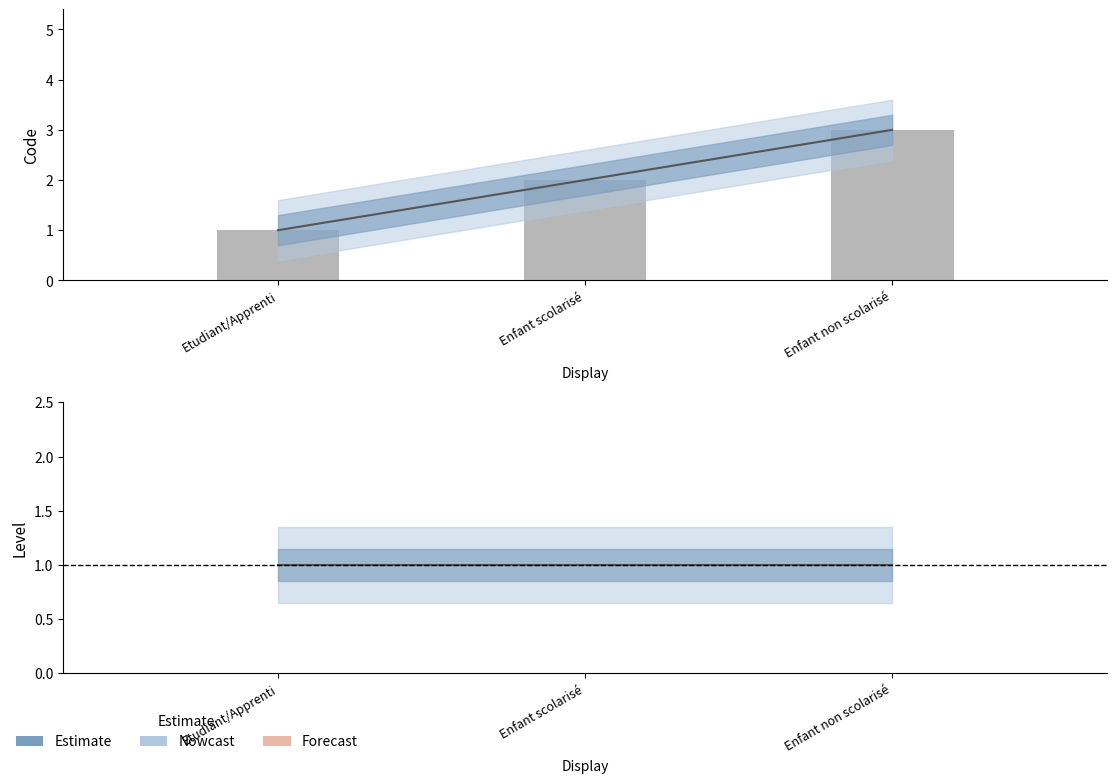

How many values are between 1 and 3?

3